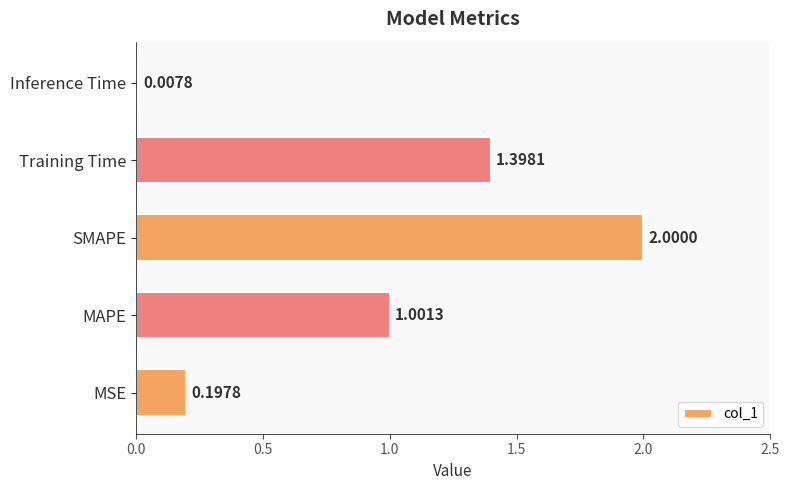

Does the chart contain any negative values?

No